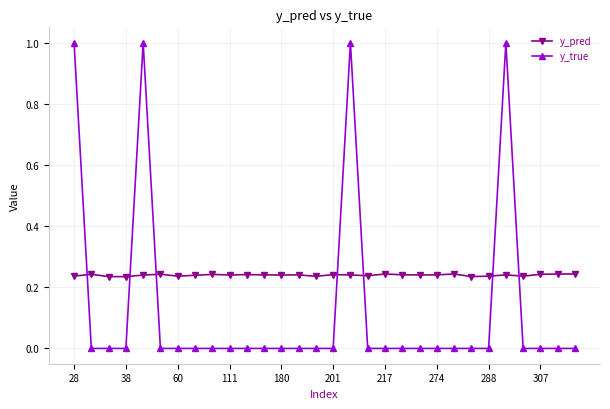

True or false: y_true has more than 1 interior local peaks.

True